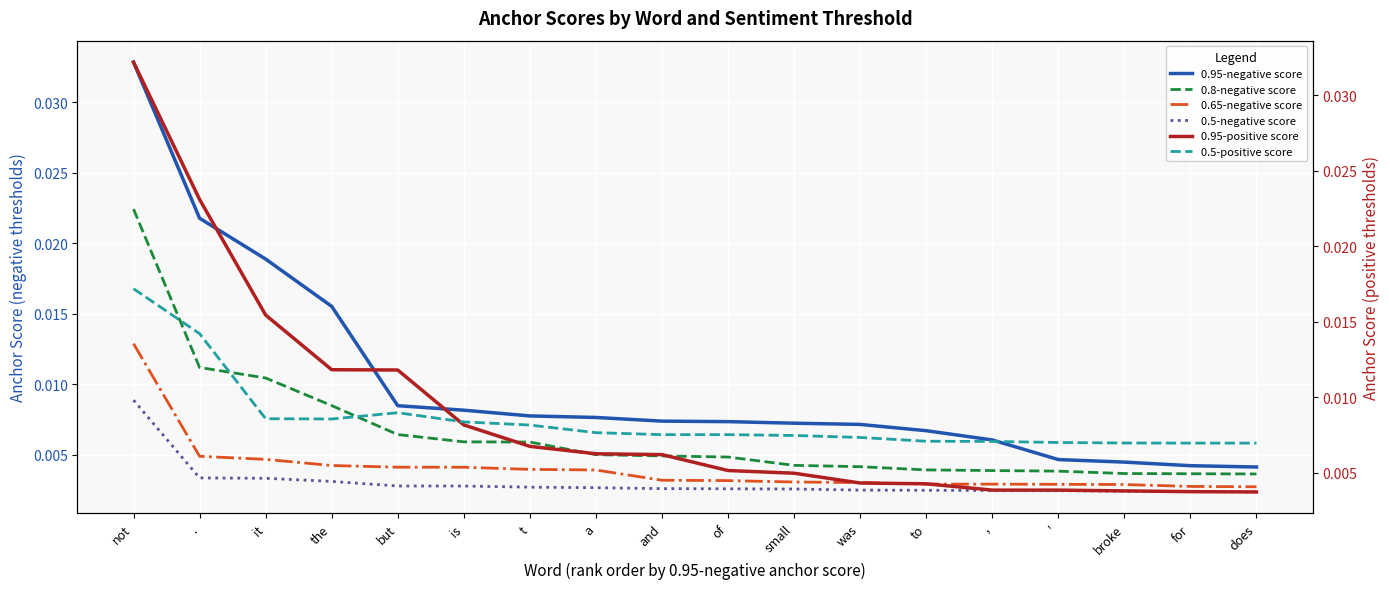

True or false: 0.8-negative score and 0.5-negative score intersect in this chart.

False